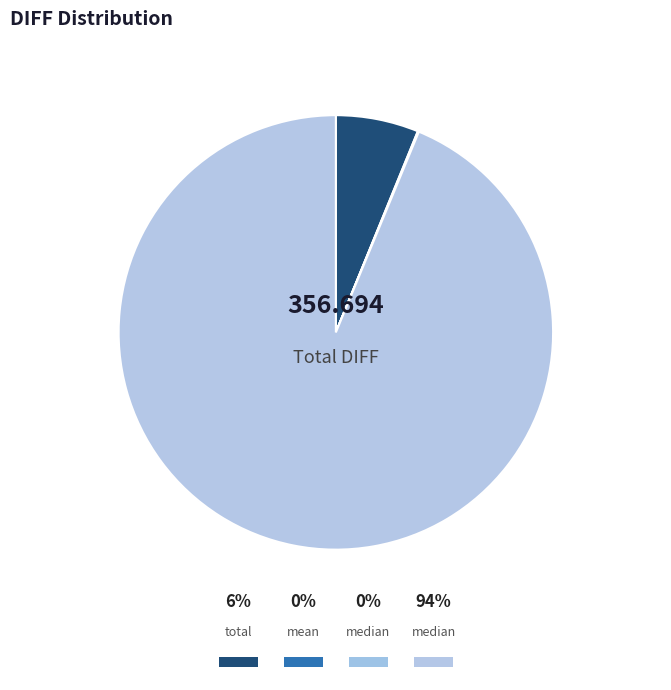

To the nearest percent, what percentage of the pie is total?

6%